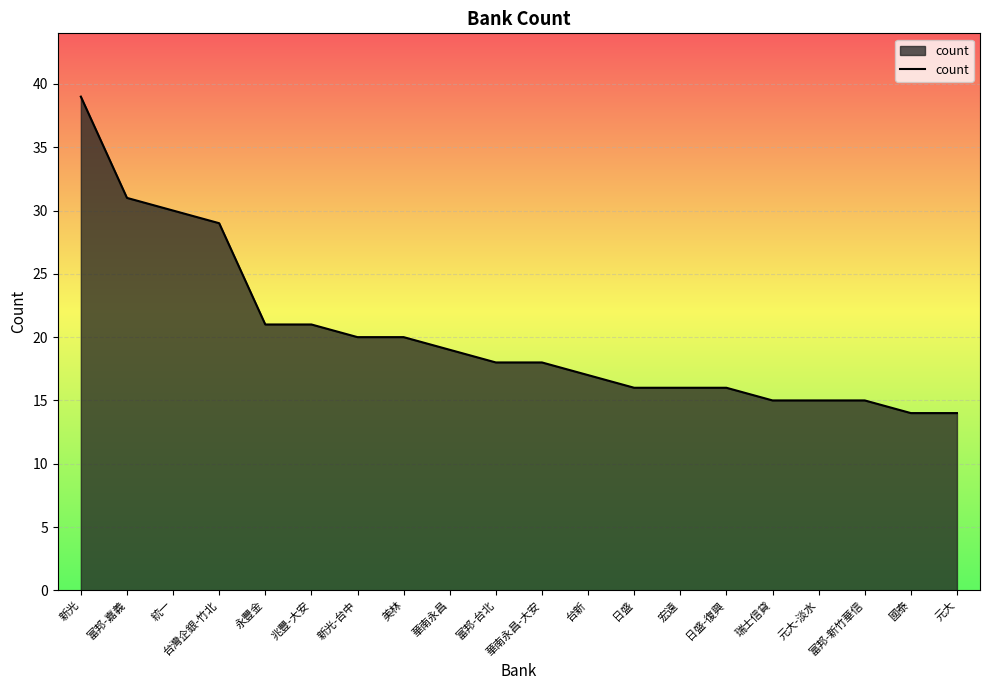

What is the change in value from 新光 to 兆豐-大安?

-18